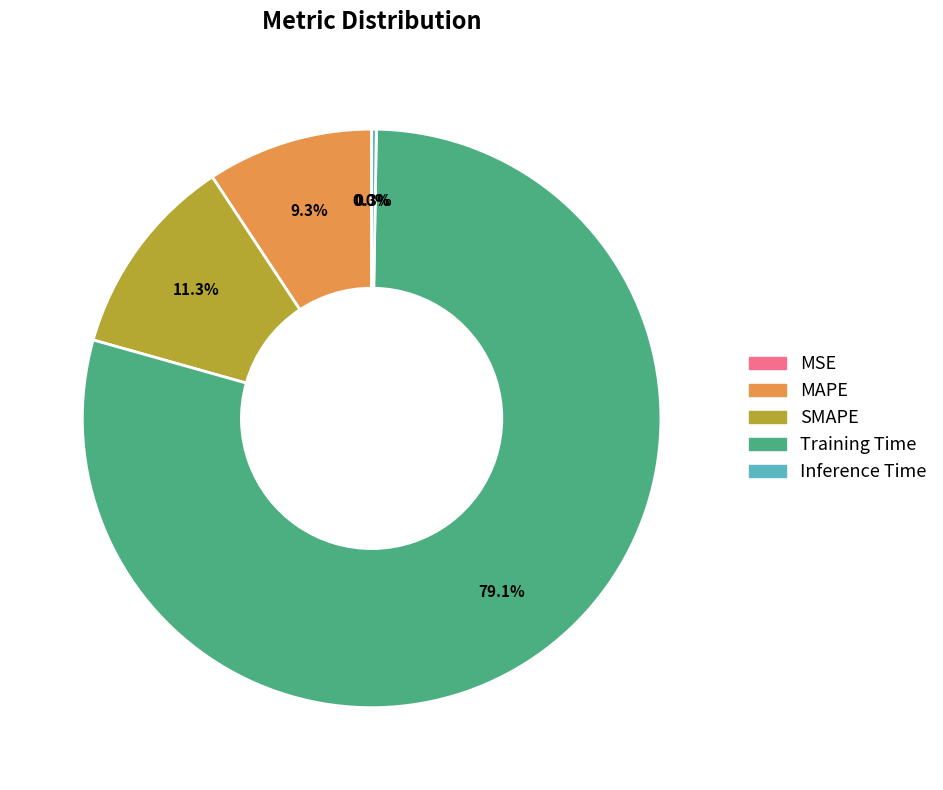

Between SMAPE and MAPE, which is larger?

SMAPE